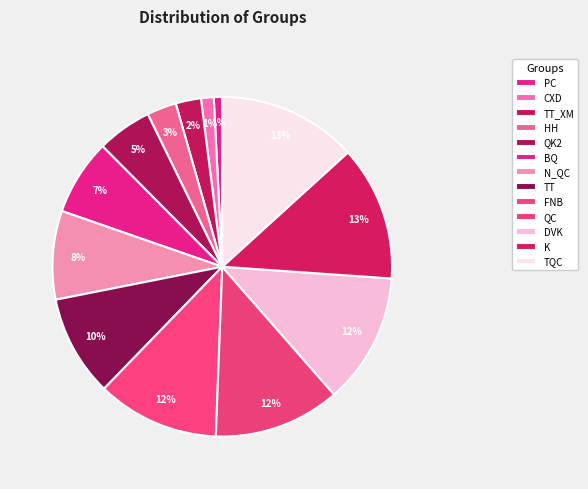

How many segments does this pie chart have?

13